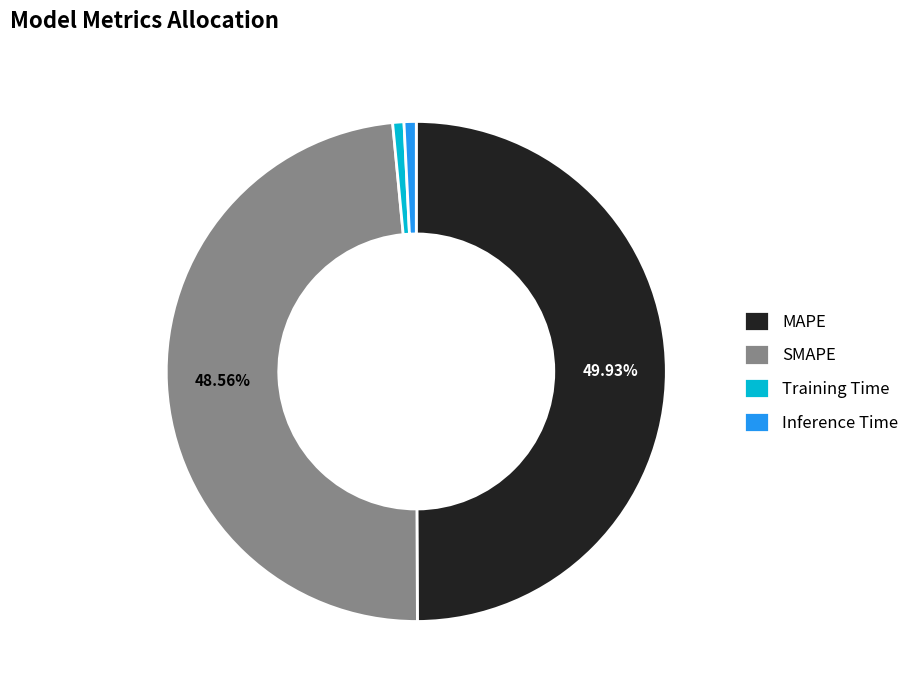

How many segments does this pie chart have?

4